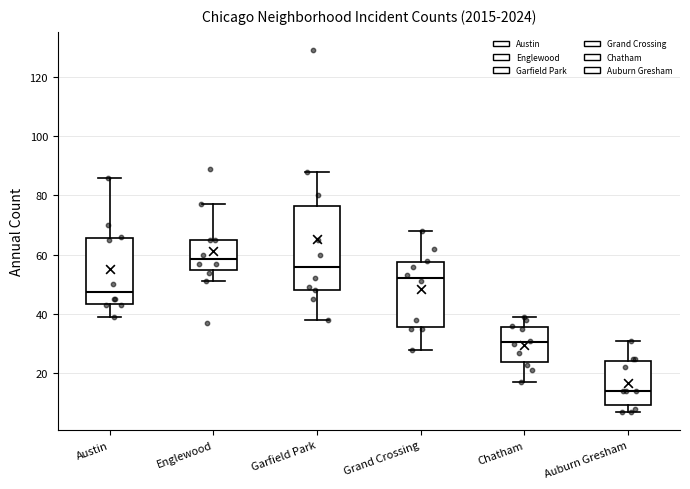

Reading left to right, read every box against the y-axis: the position of its median line, the range the box covers, and the ends of its whiskers. The values are not printed on the chart, so give them approximately, as read against the axis.

Austin: median 48, box 44 to 66, whiskers 40 to 86
Englewood: median 58, box 54 to 66, whiskers 52 to 78
Garfield Park: median 56, box 48 to 76, whiskers 38 to 88
Grand Crossing: median 52, box 36 to 58, whiskers 28 to 68
Chatham: median 30, box 24 to 36, whiskers 18 to 40
Auburn Gresham: median 14, box 10 to 24, whiskers 8 to 32